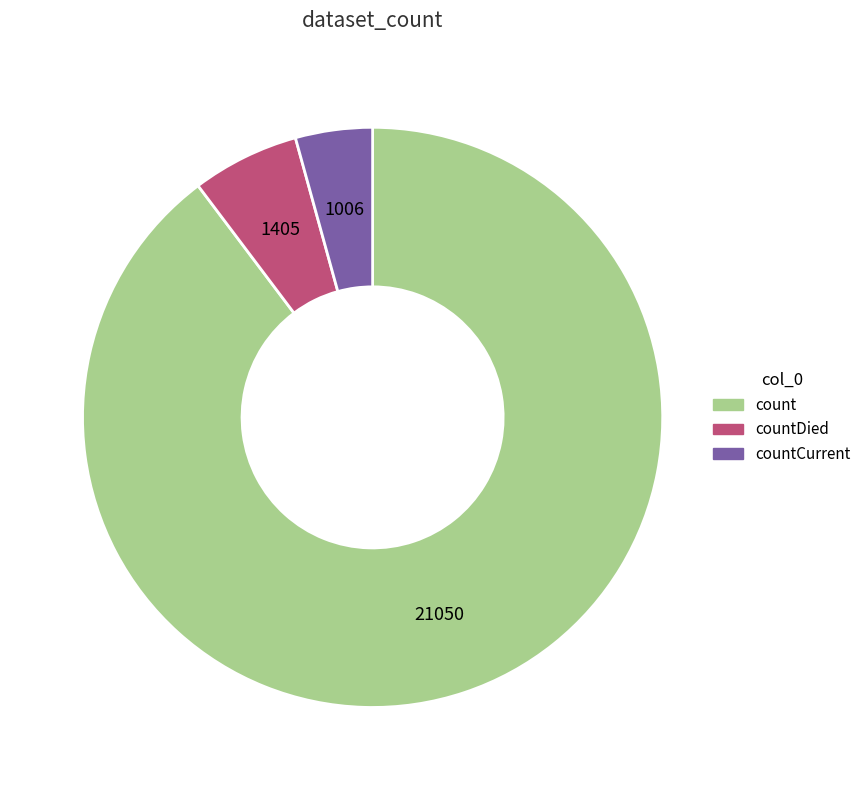

Does any single category account for the majority?

Yes